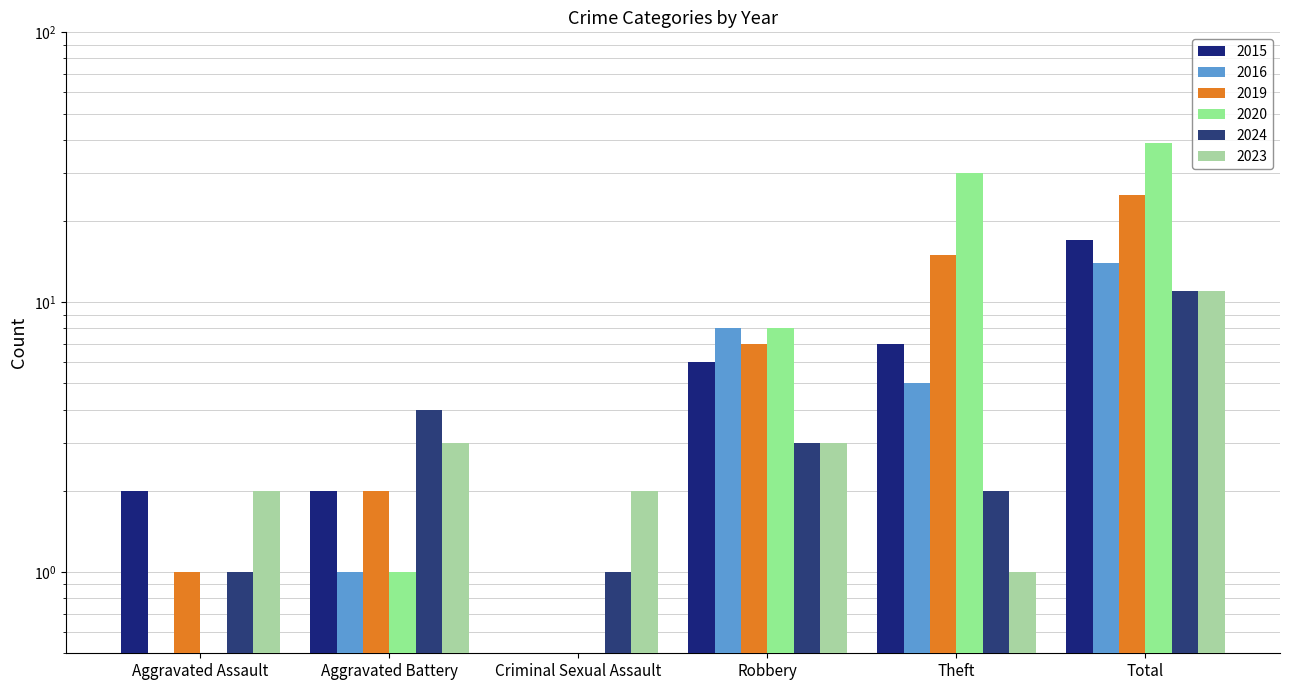

Is it true that 2020 equals 14.1 at Robbery?

False